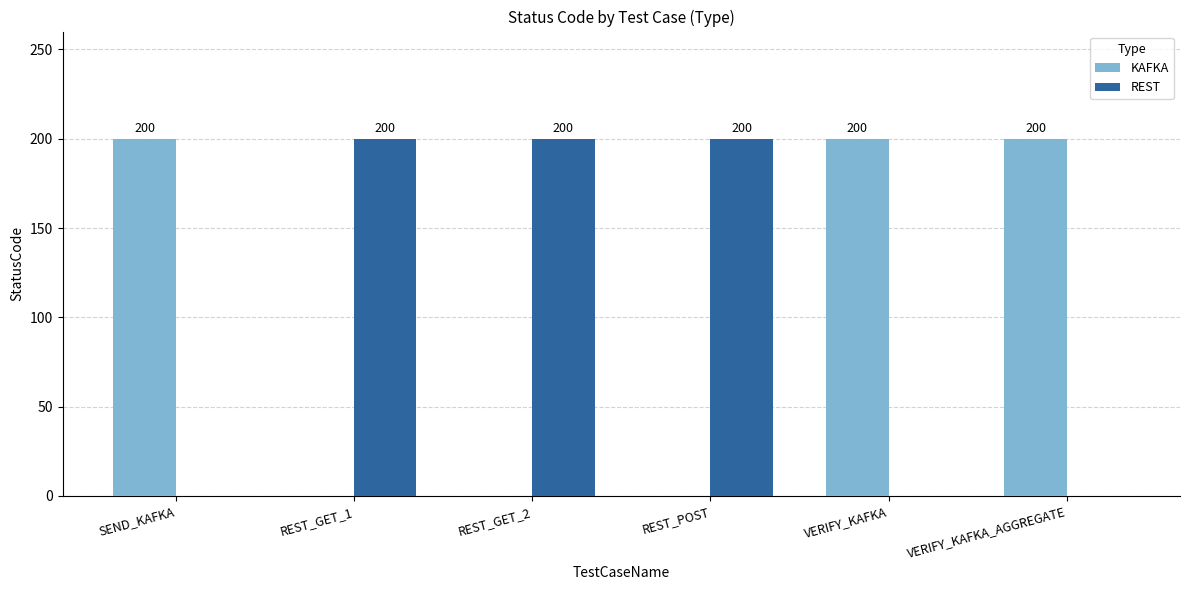

What is the total value across all series at REST_GET_1?

200